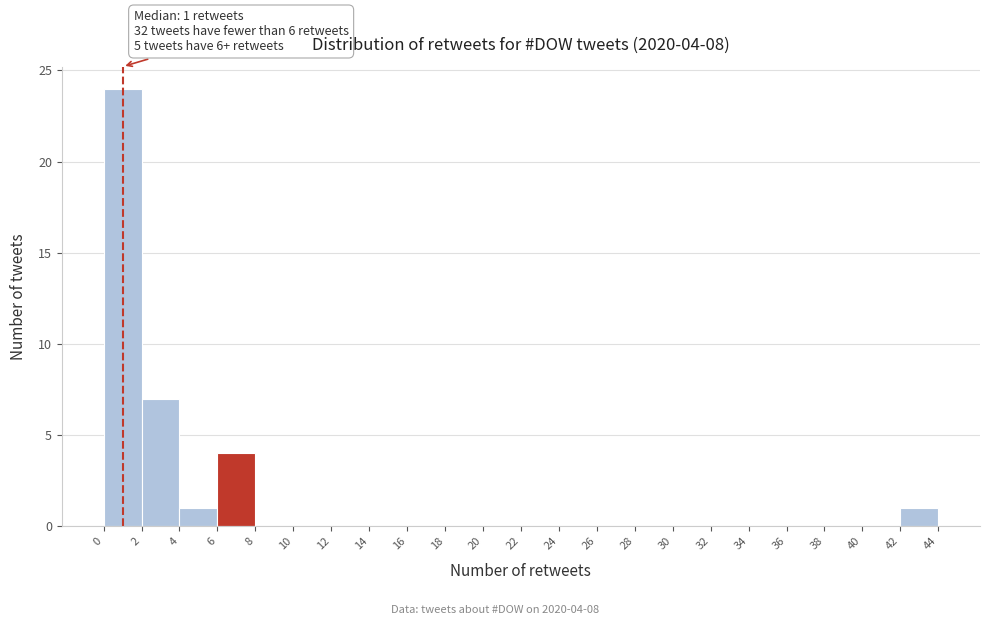

Over which range of the x-axis is the bar tallest?

0 to 2